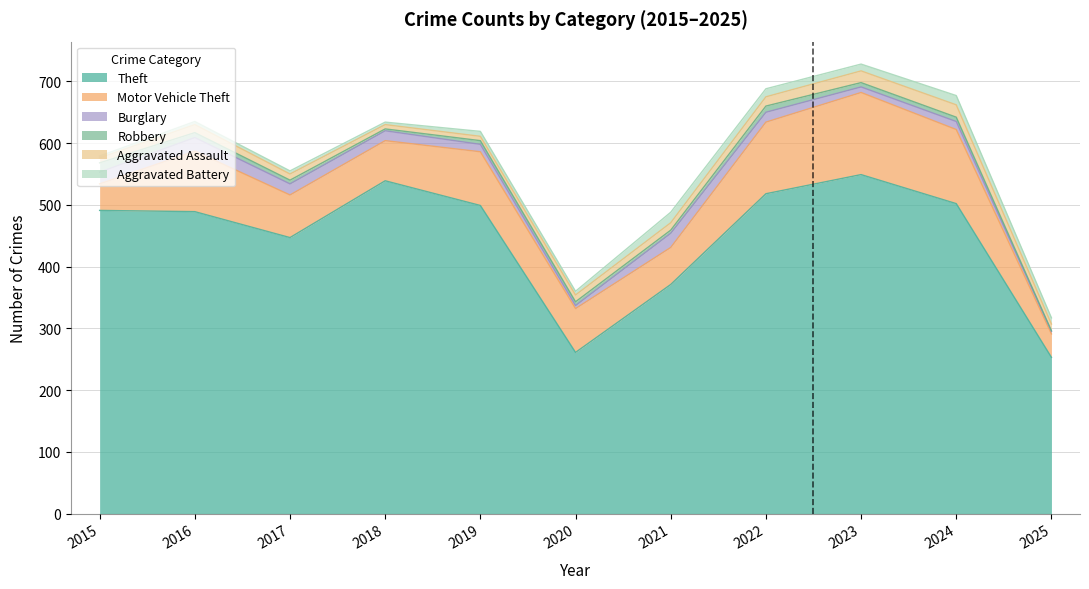

The Aggravated Battery series shows 3 at 2015. True or false?

True